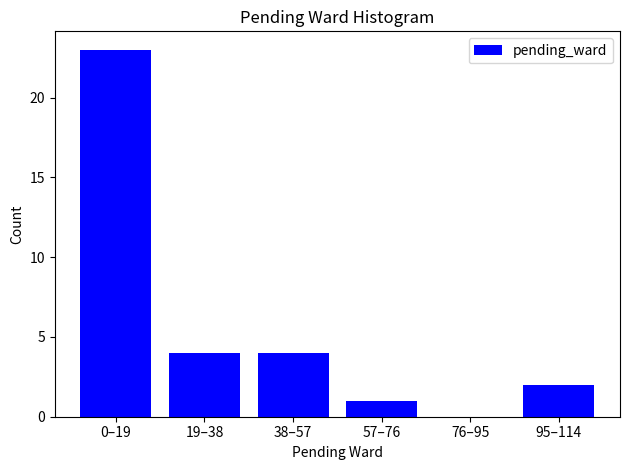

Reading left to right, transcribe all the data shown in this chart.

0–19=23	19–38=4	38–57=4	57–76=1	76–95=0	95–114=2